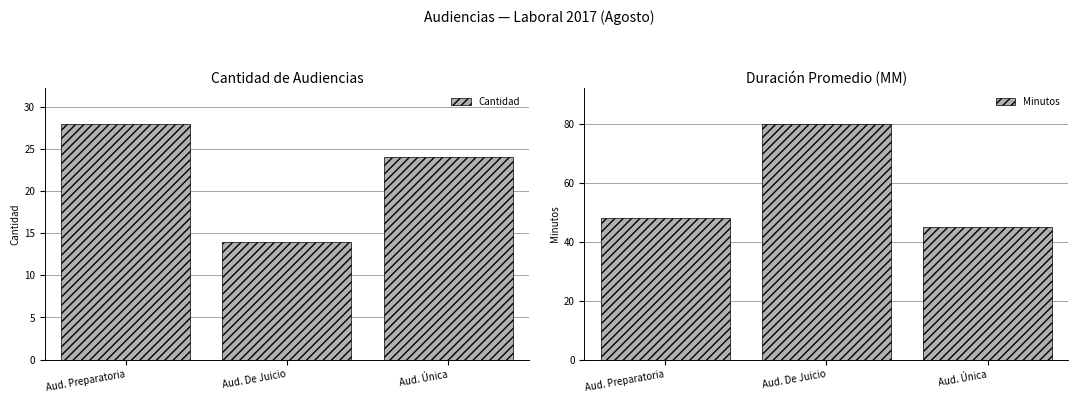

Reading left to right, list all the values displayed in this chart.

Cantidad: Aud. Preparatoria=28	Aud. De Juicio=14	Aud. Única=24
Minutos: Aud. Preparatoria=48	Aud. De Juicio=80	Aud. Única=45